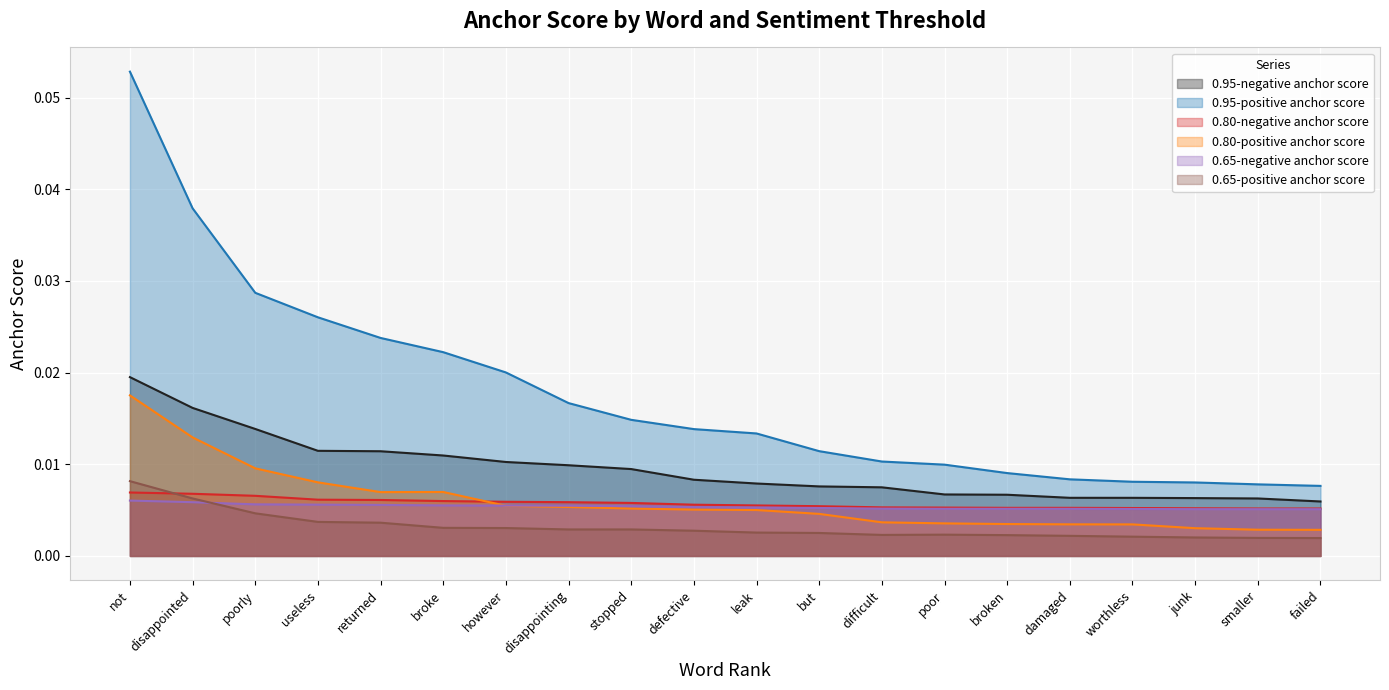

Rank the categories by 0.95-negative anchor score value from highest to lowest.

not, disappointed, poorly, useless, returned, broke, however, disappointing, stopped, defective, leak, but, difficult, poor, broken, damaged, worthless, junk, smaller, failed